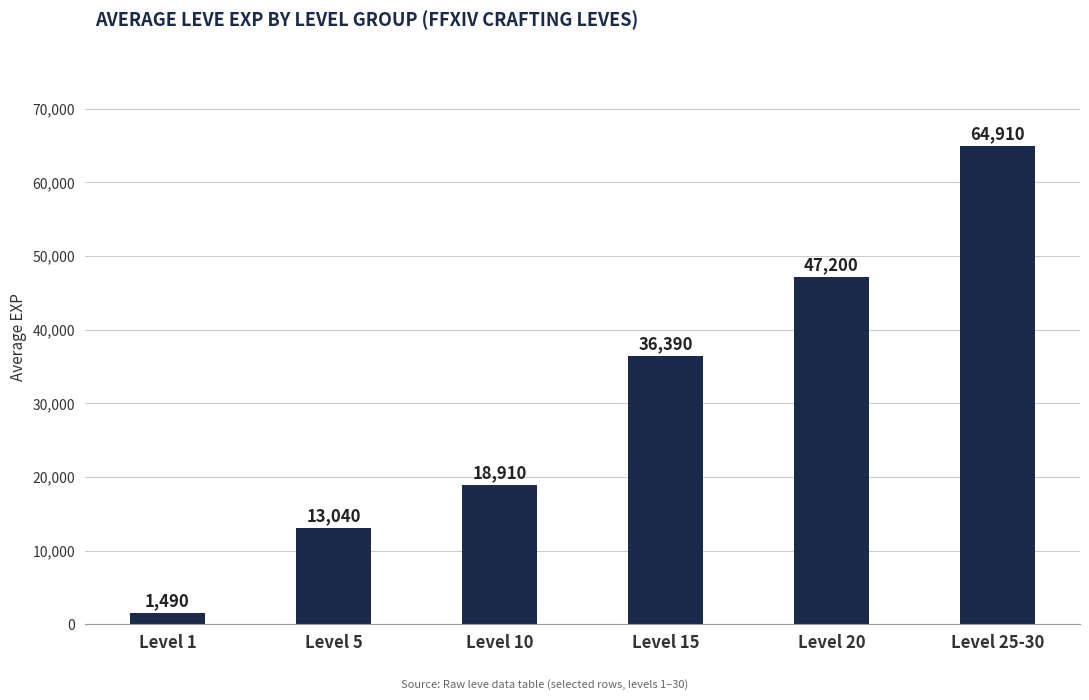

What position from the right is Level 20?

2